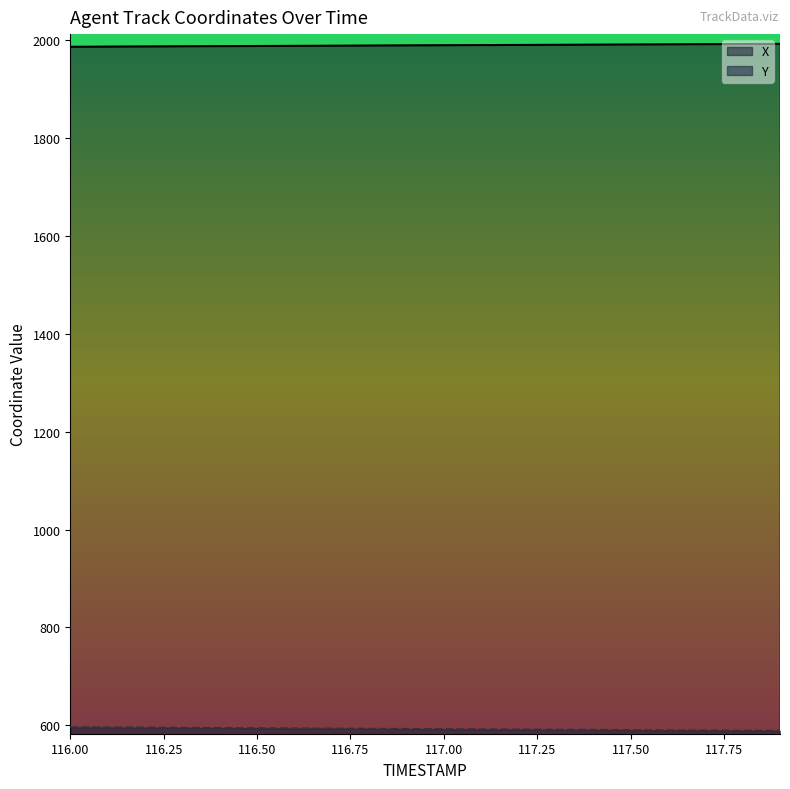

What position from the right is 117.5?

5